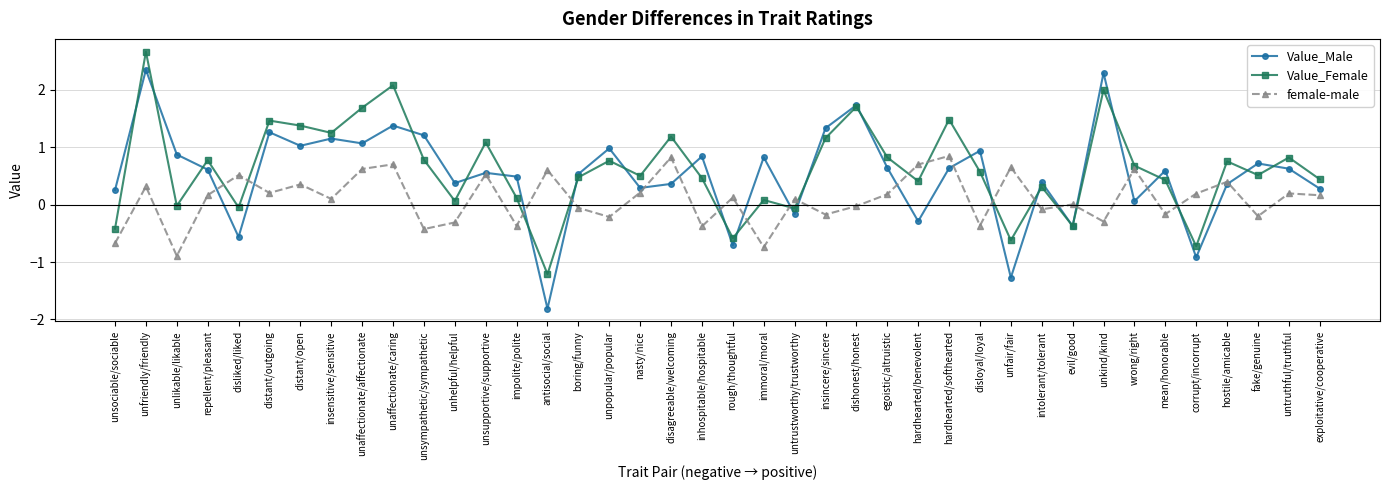

How many data points in Value_Male are less than 0?

8